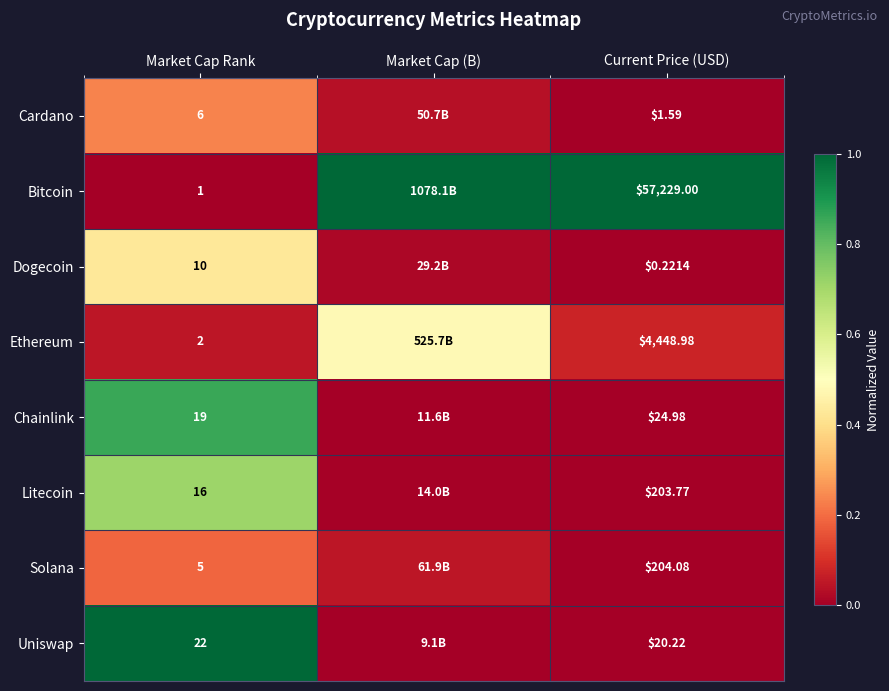

What is the total value across all series at Current Price (USD)?

62132.8